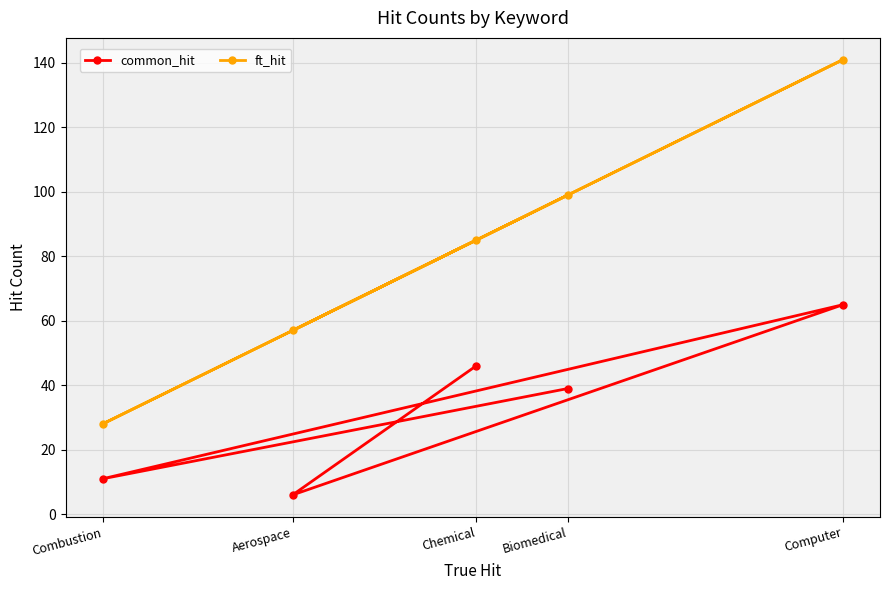

Is the value of common_hit at Computer greater than the value of ft_hit at Chemical?

No